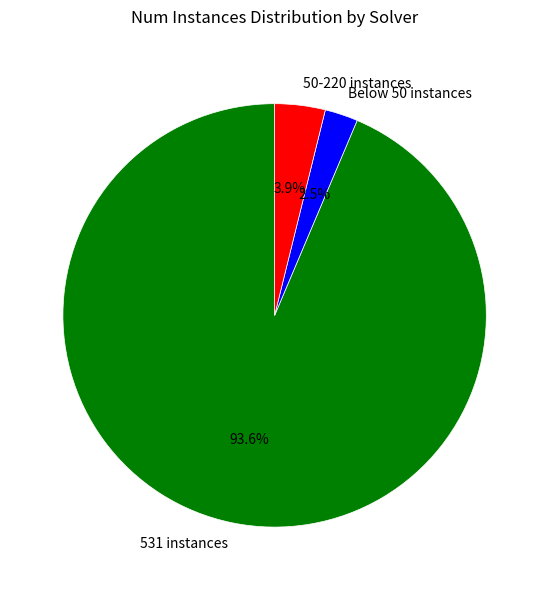

Combined, what portion of the pie is 50-220 instances and Below 50 instances?

6.4%